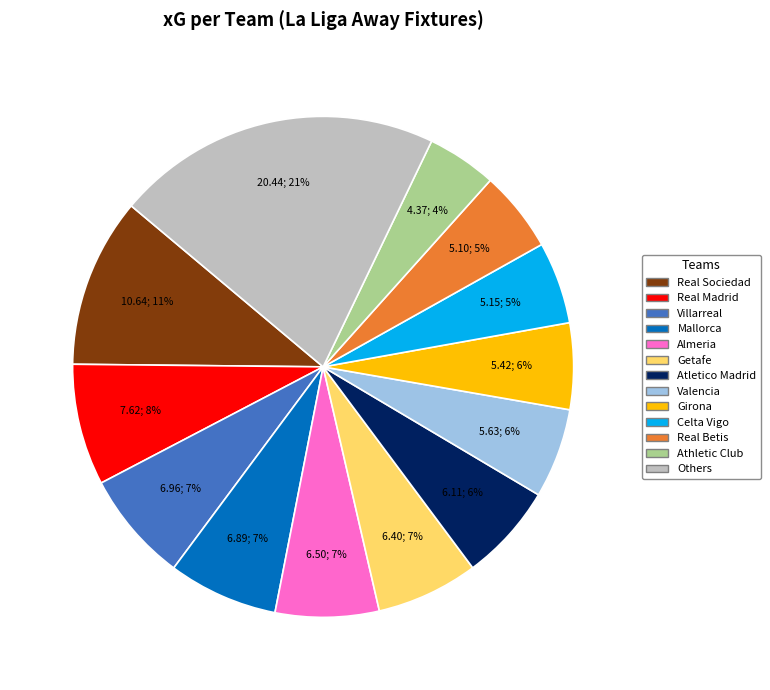

How many segments does this pie chart have?

13